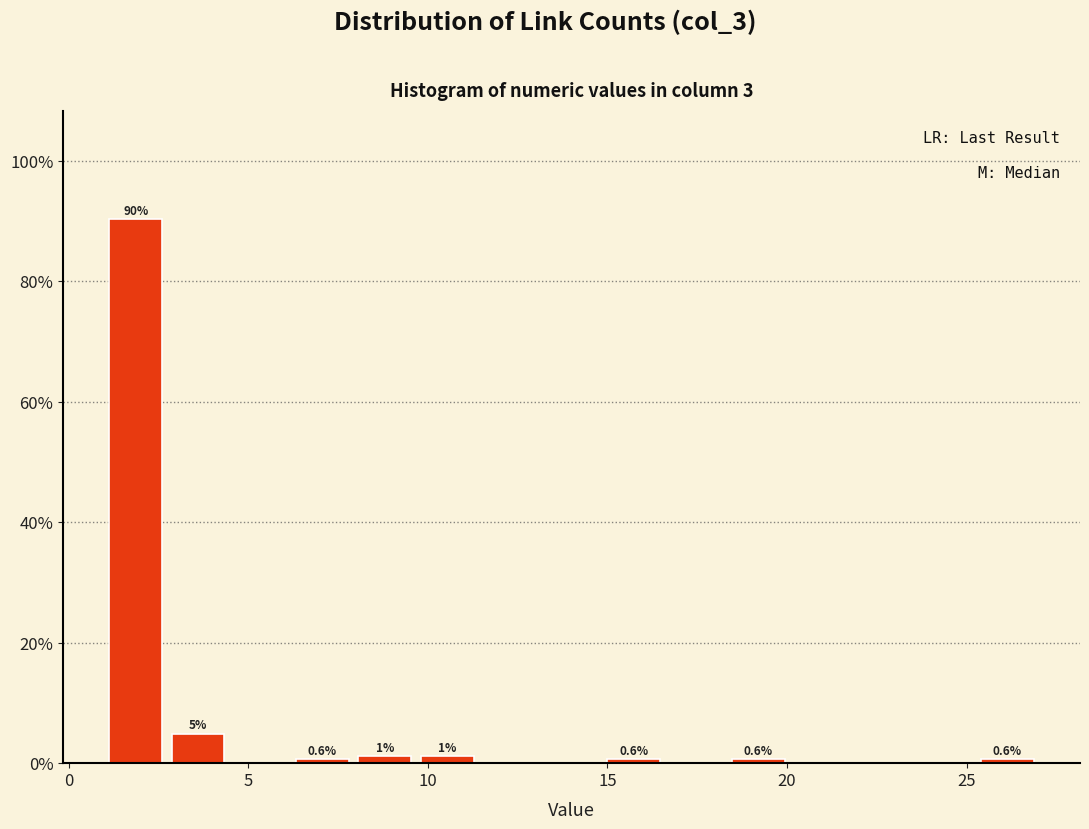

Read against the x-axis, roughly where is the centre of the tallest bar?

2.0